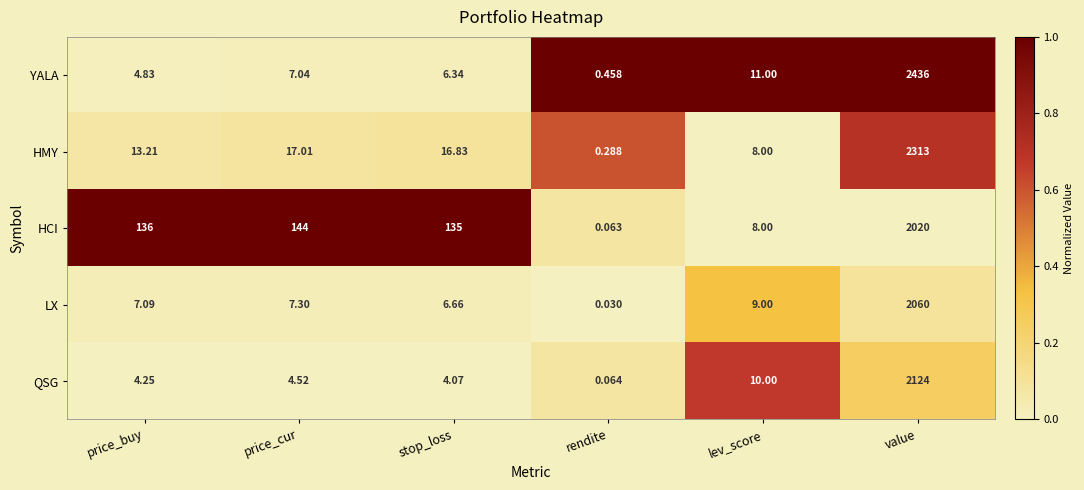

How many data points does each series have?

6